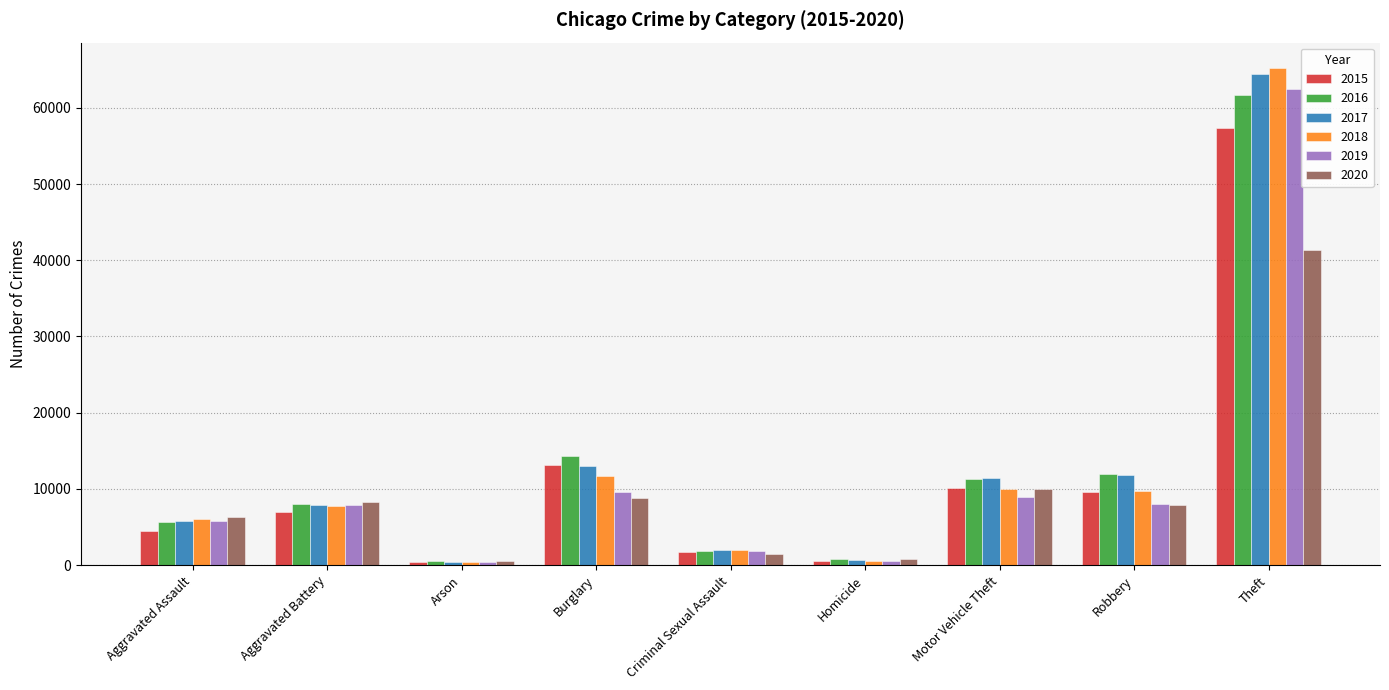

Which category has the highest value across all series?

Theft